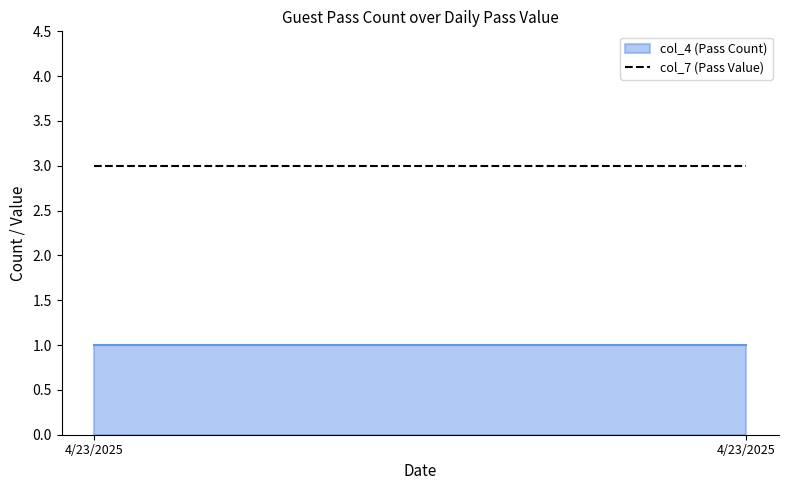

True or false: col_4 has a value of 0 at 4/23/2025.

False